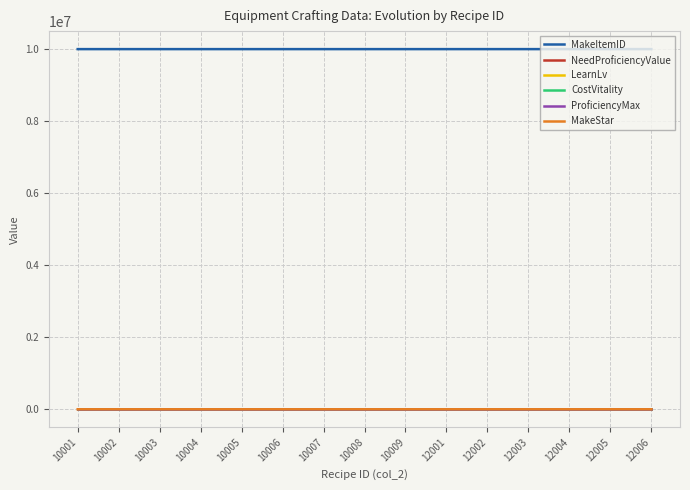

Is it true that LearnLv equals 0 at 10007?

True